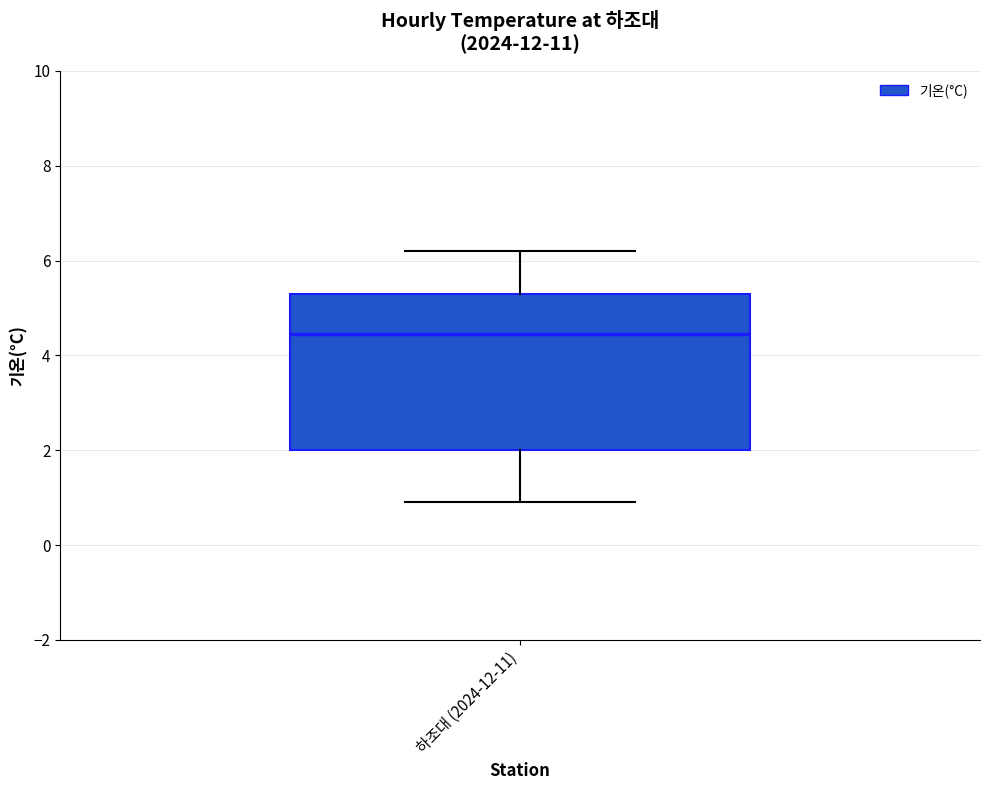

Where does the upper whisker of the box for 하조대 (2024-12-11) end on the y-axis? The values are not printed on the chart, so give them approximately, as read against the axis.

6.2